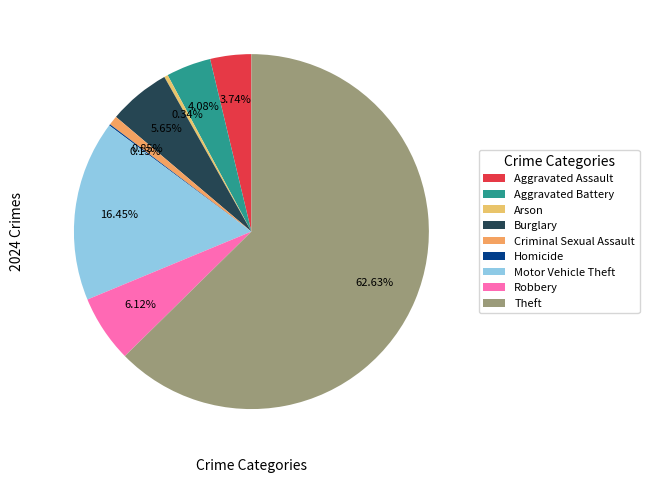

Rank the categories by value from lowest to highest.

Homicide, Arson, Criminal Sexual Assault, Aggravated Assault, Aggravated Battery, Burglary, Robbery, Motor Vehicle Theft, Theft